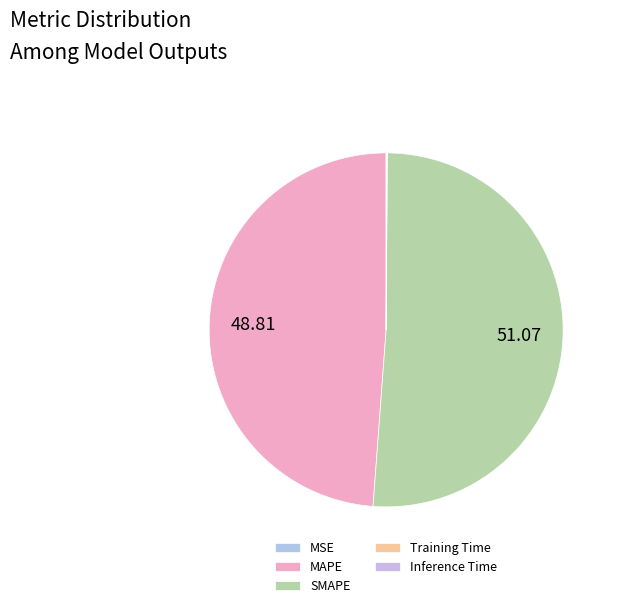

The Training Time slice represents 5% of the pie. True or false?

False